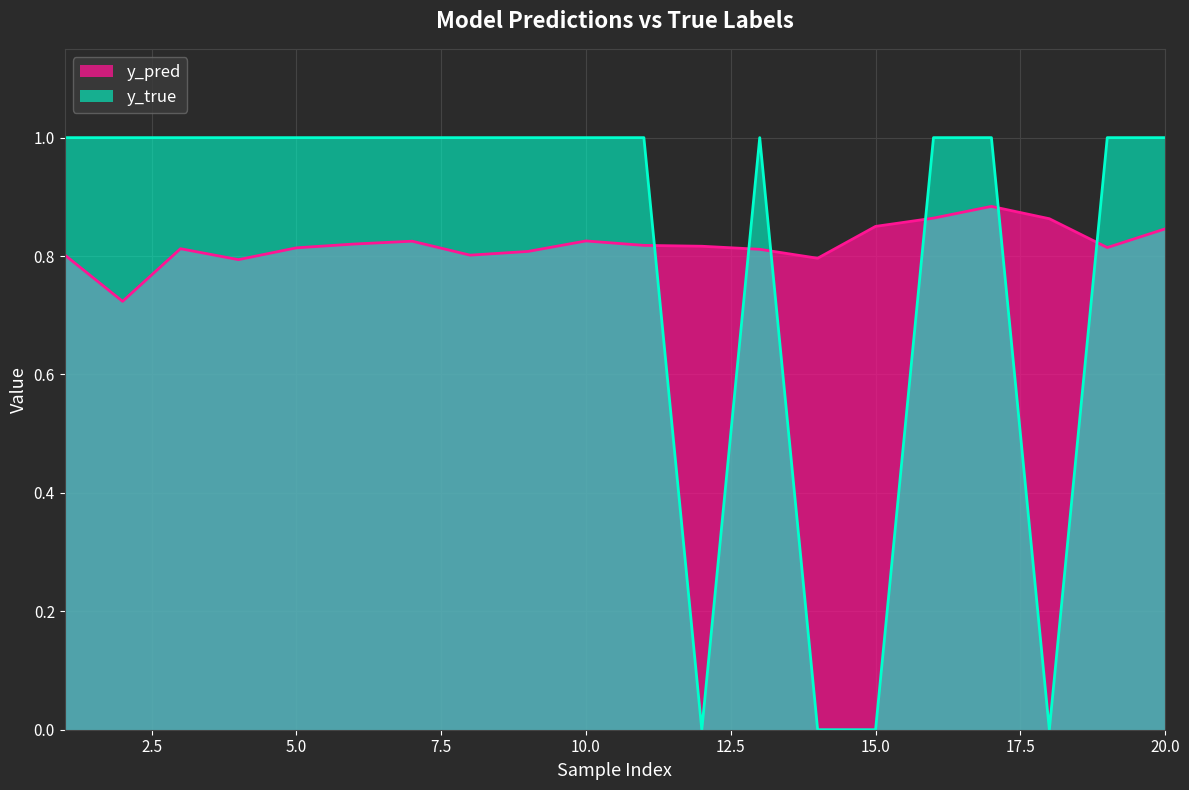

True or false: y_true and y_pred intersect in this chart.

True